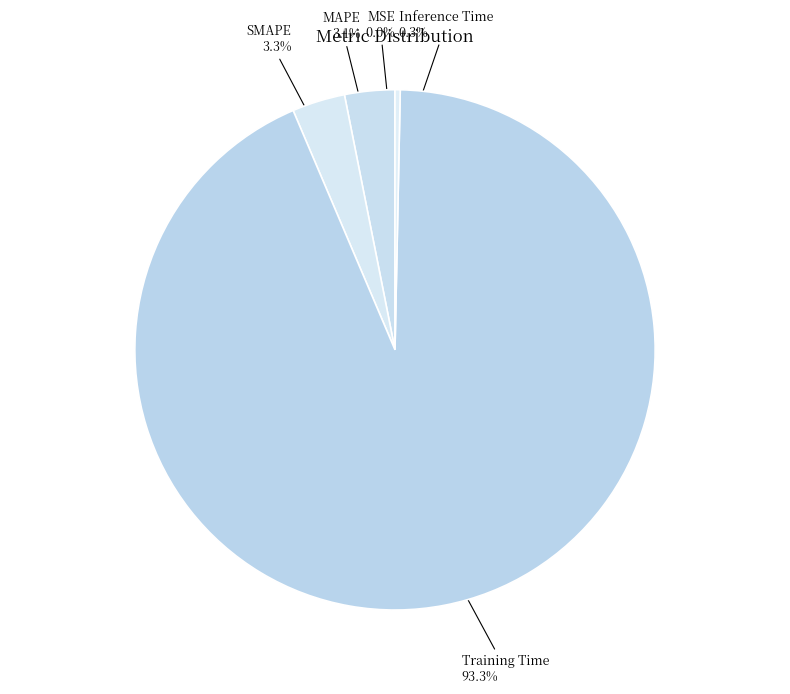

Which category has the biggest portion of the pie?

Training Time